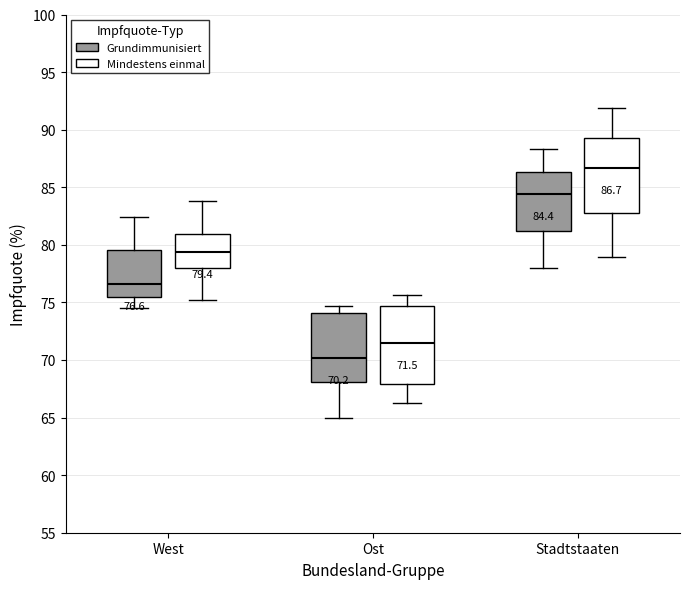

Which box has the lowest median line?

Ost (Grundimmunisiert)